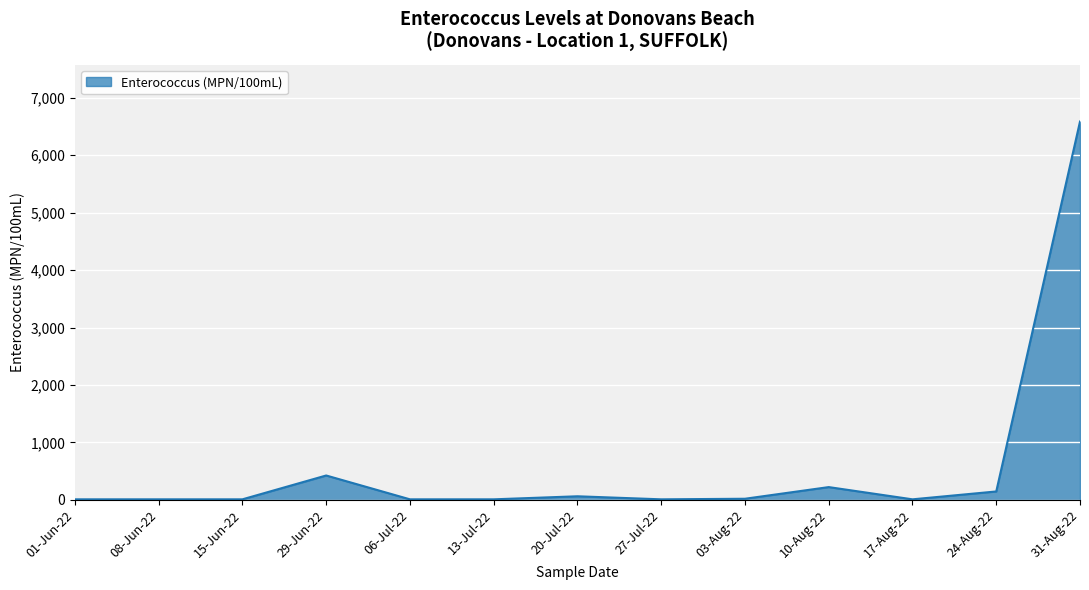

Which category has the highest value across all series?

31-Aug-22